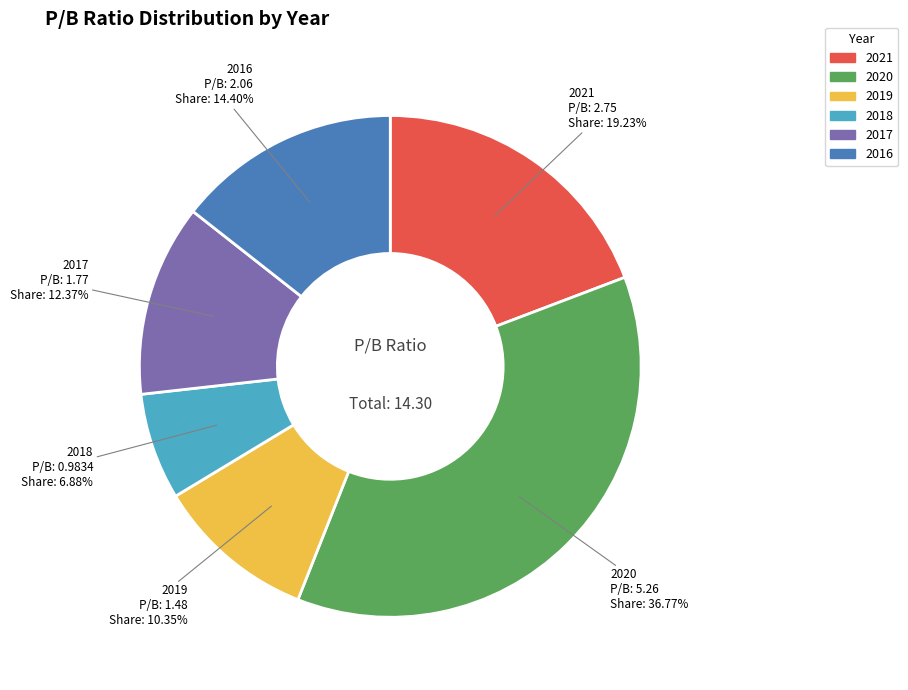

To the nearest percent, what portion does 2020 represent?

37%